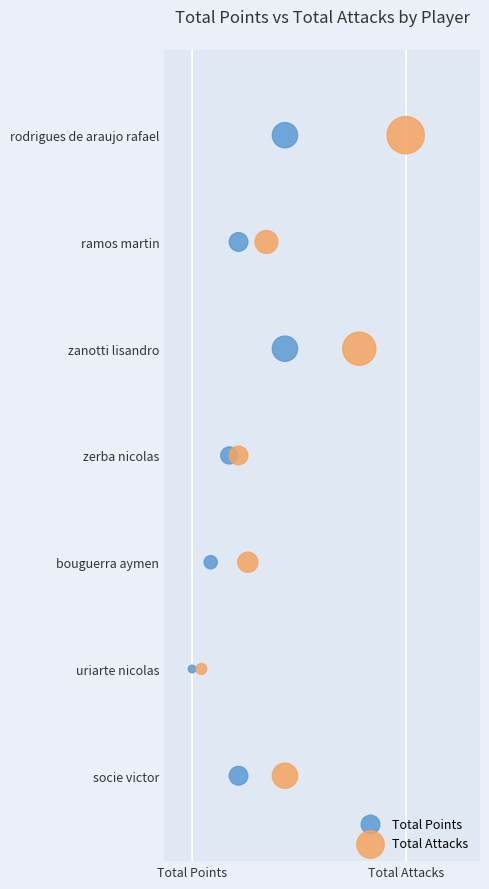

What are all the series names shown in the legend?

Total Points, Total Attacks